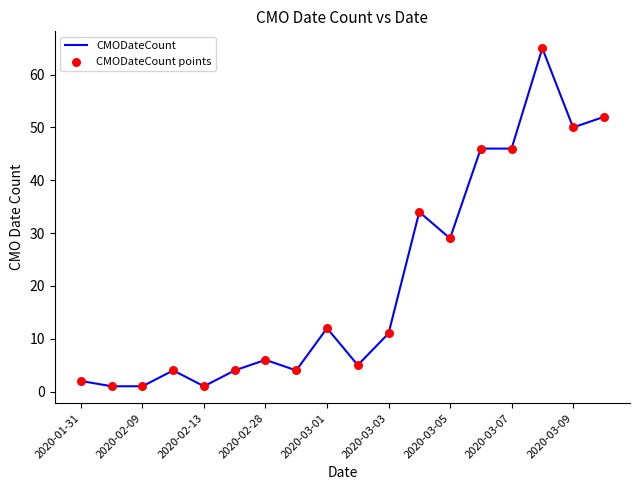

How many lines are shown in the chart?

1